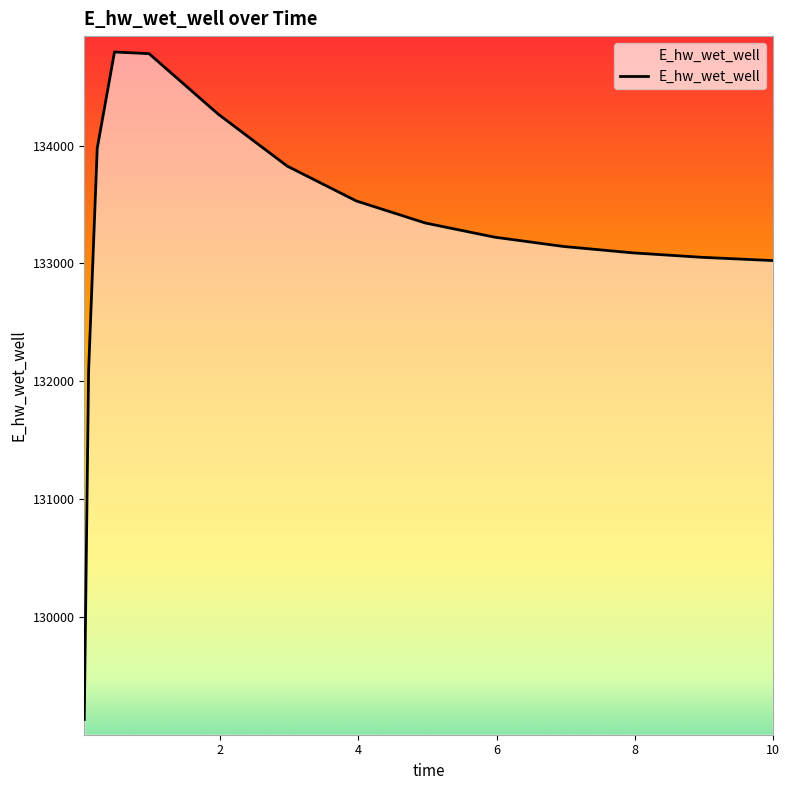

What is the minimum value shown in the chart?

129132.0